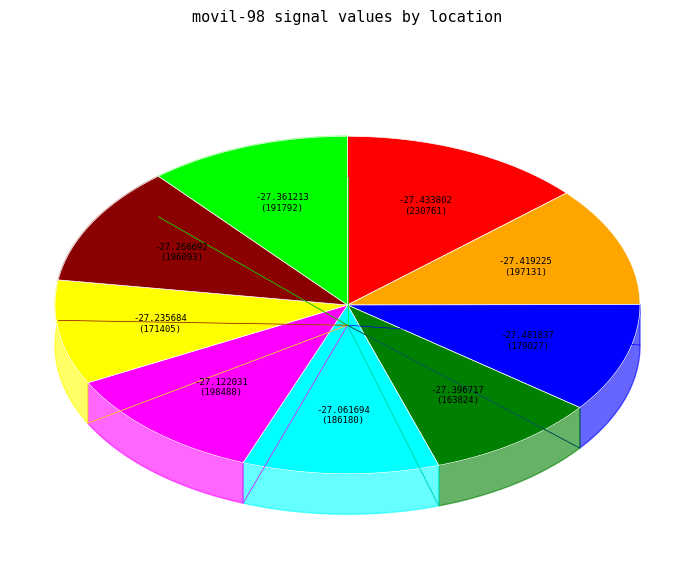

To the nearest percent, what is the difference between the -27.122031 and -27.481837 slice percentages?

1%